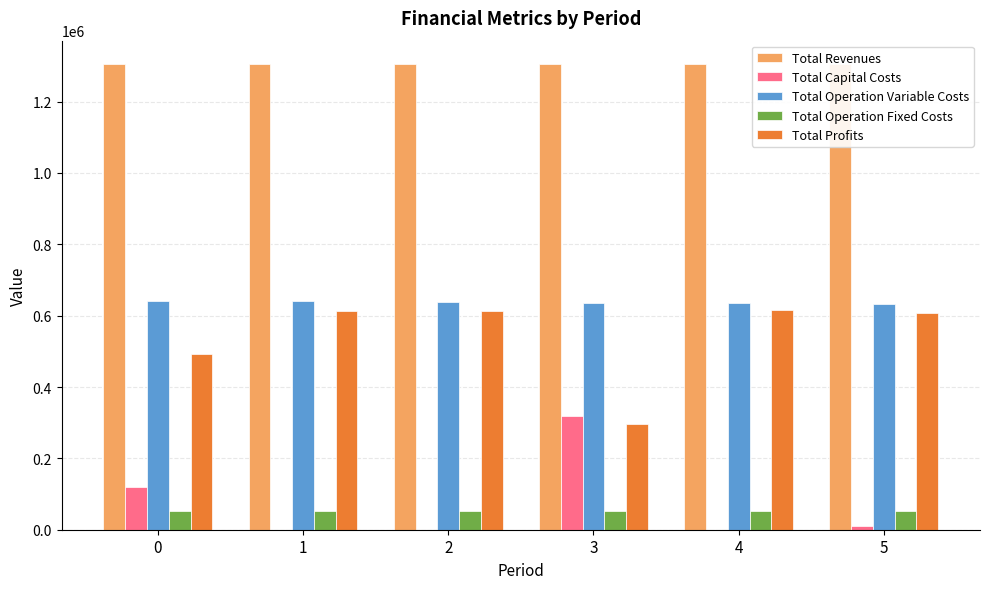

Reading left to right, list all the values displayed in this chart.

Total Revenues: 0=1304930.5	1=1304930.5	2=1304930.5	3=1304930.5	4=1304930.5	5=1305423.8
Total Capital Costs: 0=118816.0	1=0.0	2=0.0	3=320000.0	4=0.0	5=10400.0
Total Operation Variable Costs: 0=641469.5	1=639765.1	2=638058.4	3=636349.3	4=634637.9	5=633377.3
Total Operation Fixed Costs: 0=53446.9	1=53446.9	2=53446.9	3=53446.9	4=53446.9	5=53446.9
Total Profits: 0=491198.0	1=611718.5	2=613425.2	3=295134.3	4=616845.7	5=608199.6